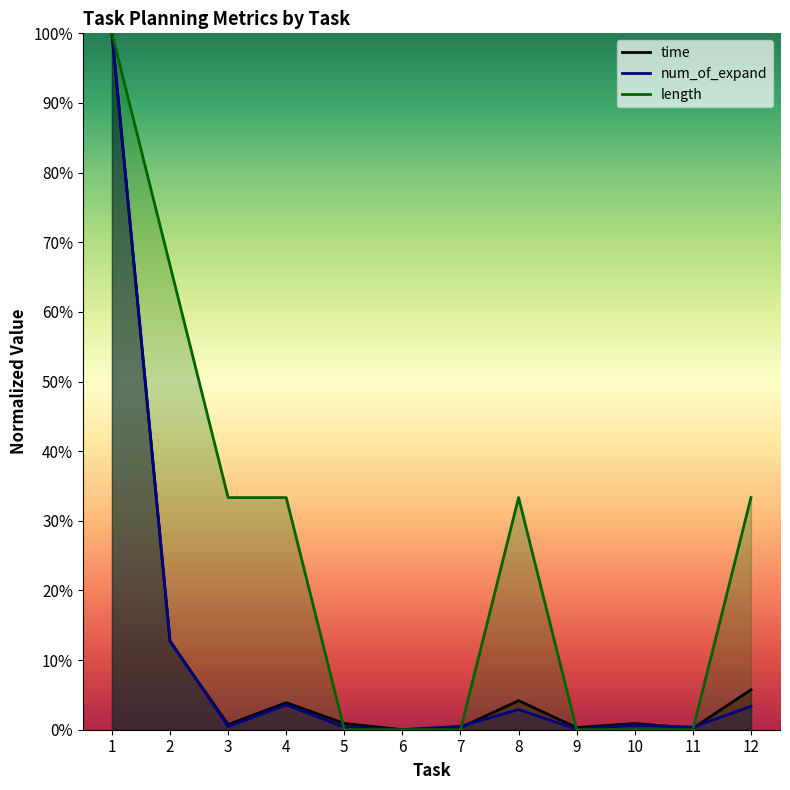

How many length values are between 0 and 1?

12